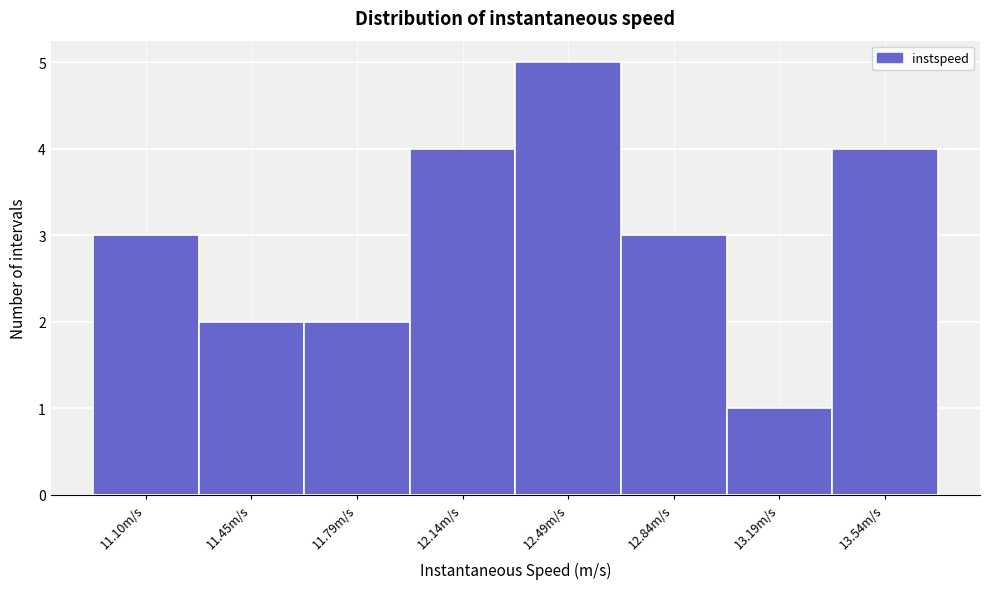

Reading right to left, list all the values displayed in this chart.

4	1	3	5	4	2	2	3